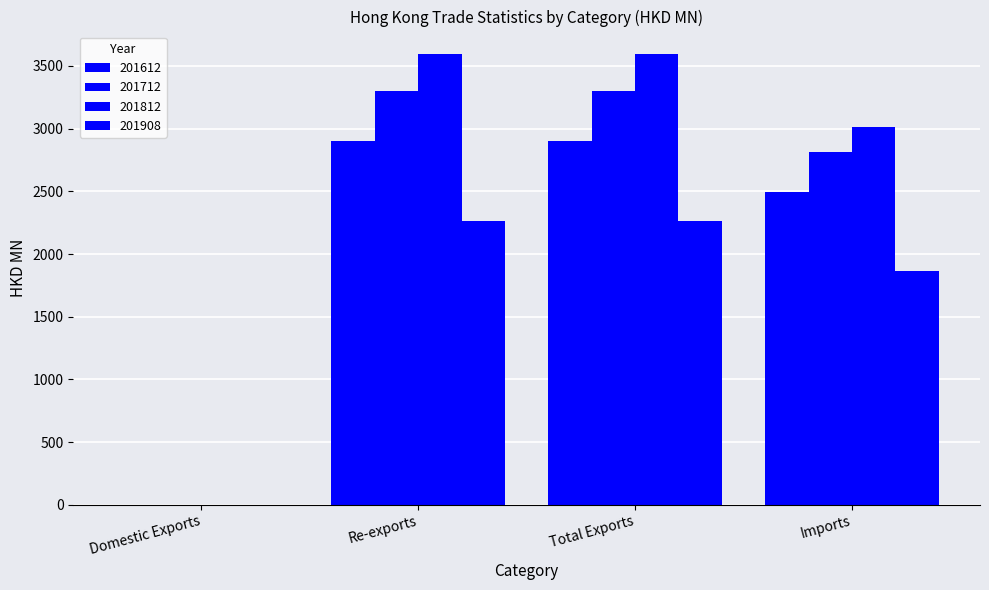

Count the number of categories in the chart.

4